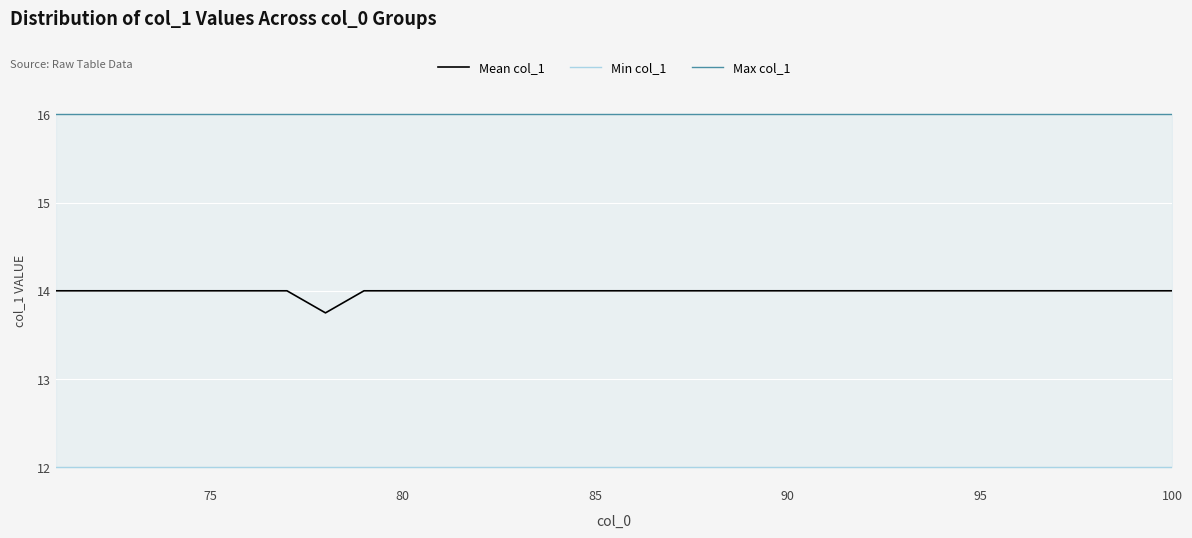

True or false: Mean col_1 has a value of 14.0 at 100.

True